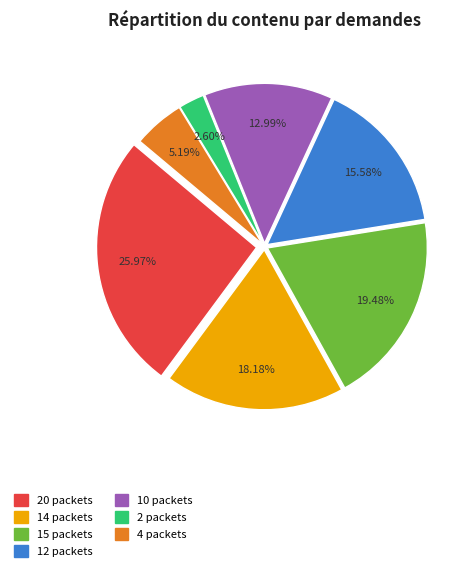

The 10 packets slice represents 13% of the pie. True or false?

True